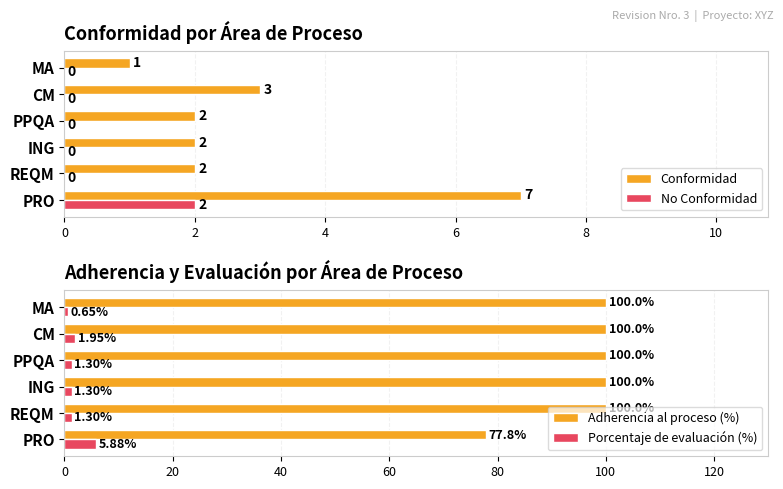

The No Conformidad series shows -1 at ING. True or false?

False